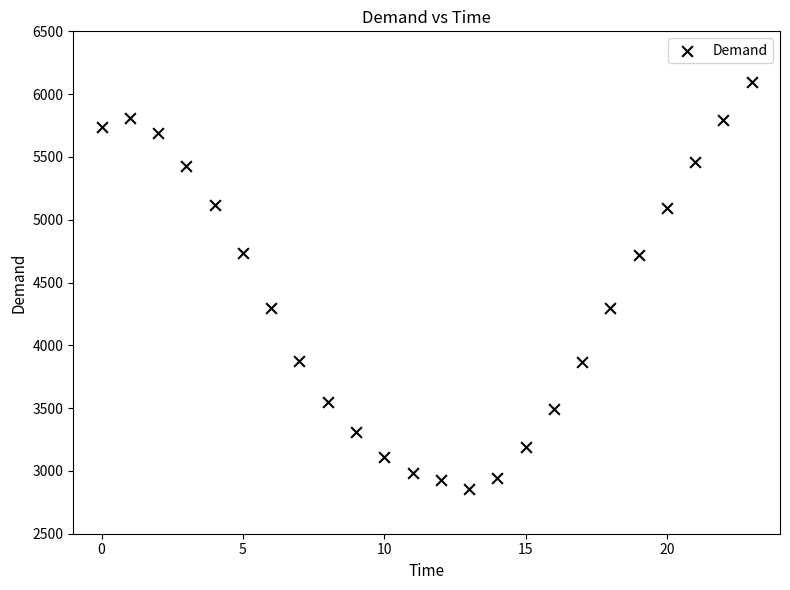

What is the range of Y values (max minus min)?

3245